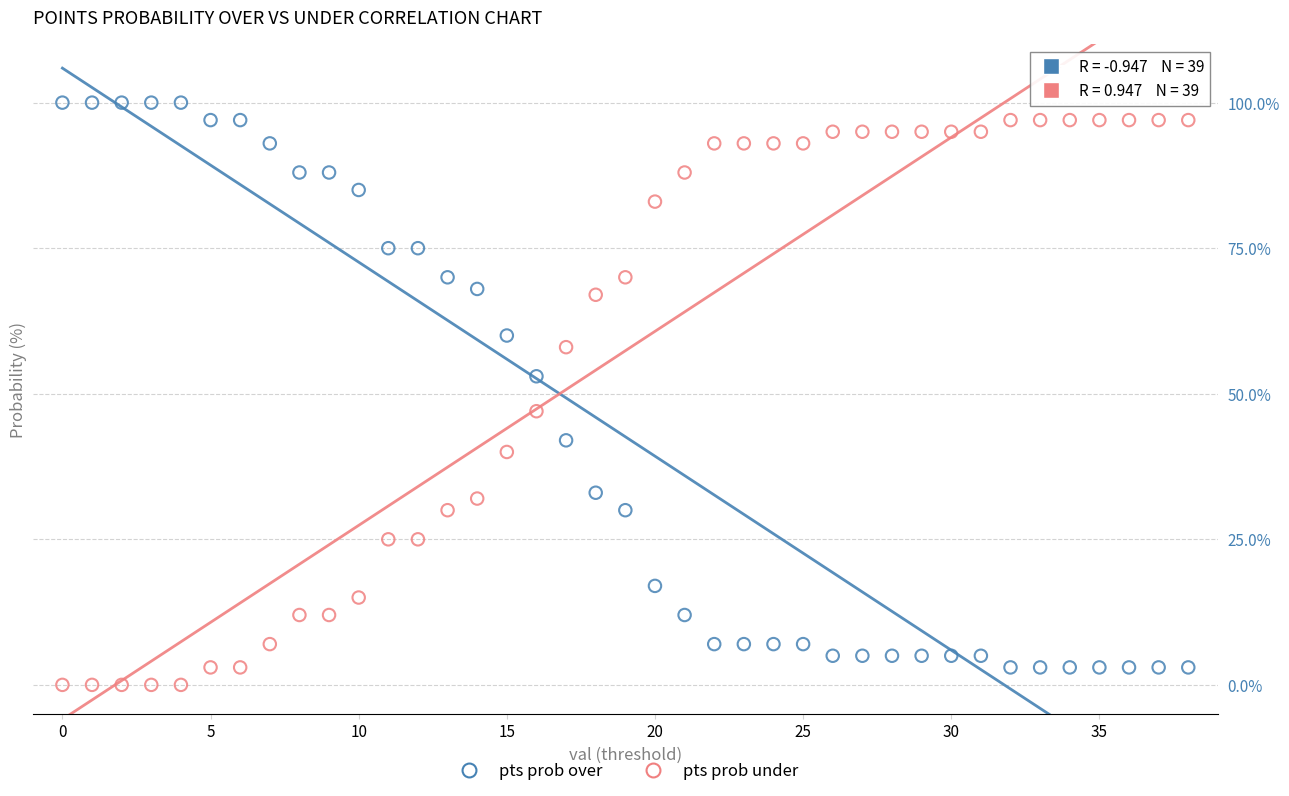

Which series contains the lowest Y value?

pts prob under